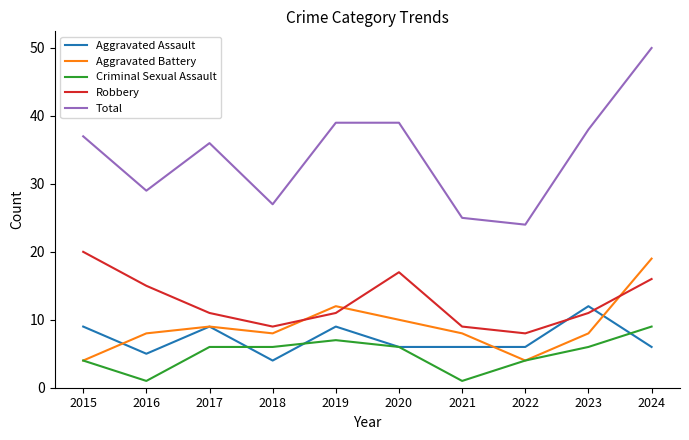

Which series has the largest total across all categories?

Total